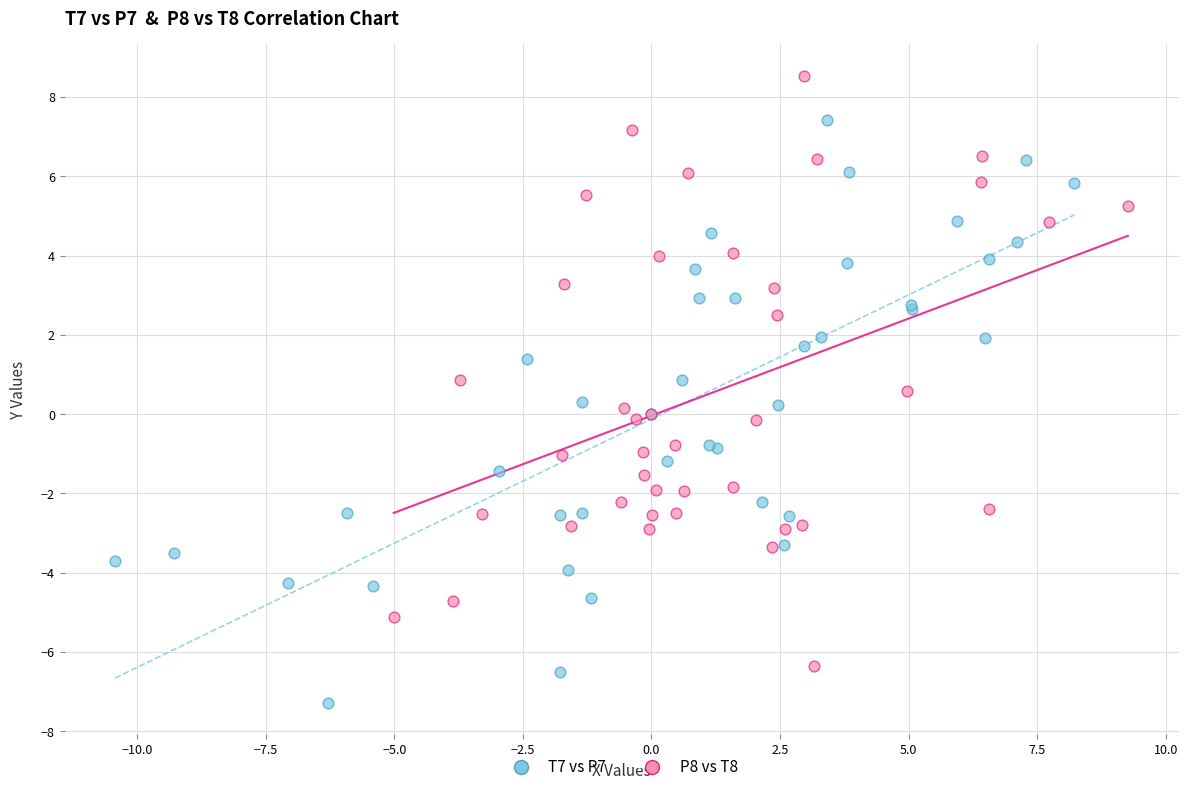

Which series contains the highest Y value?

P8 vs T8